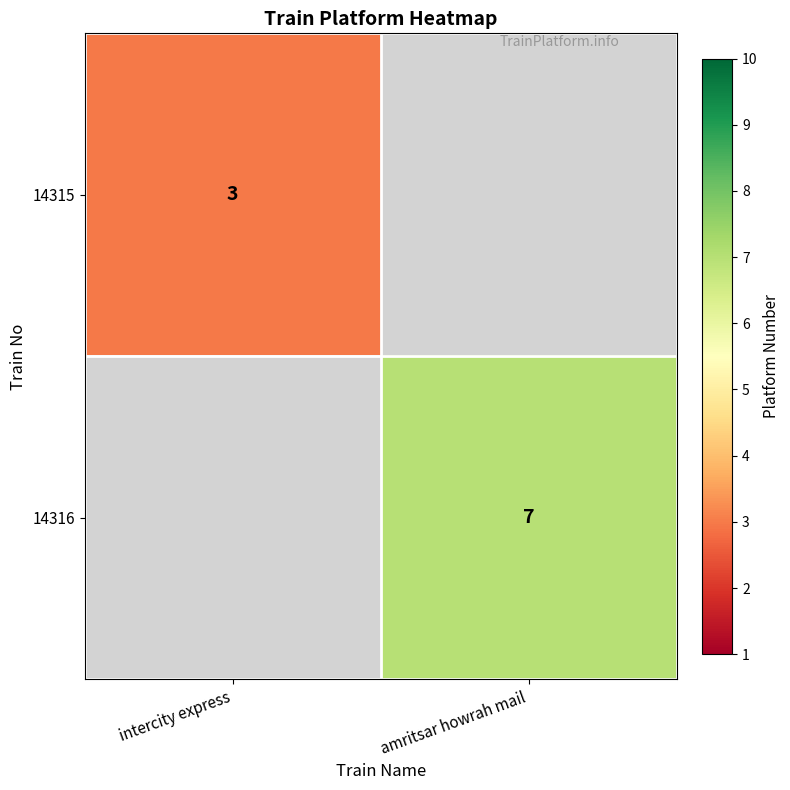

The 14316 series shows 4 at amritsar howrah mail. True or false?

False